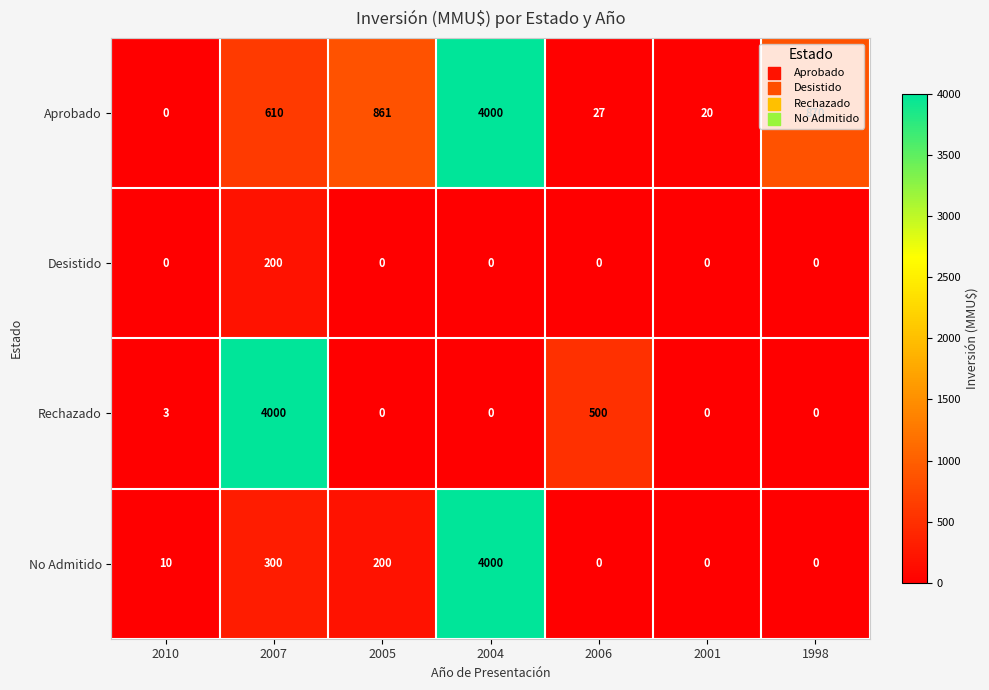

At which category is the sum across all series the highest?

2004